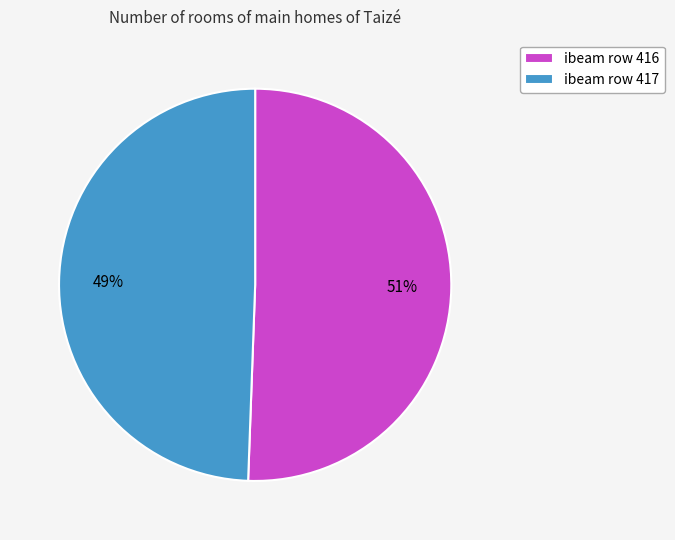

To the nearest percent, what is the combined percentage of ibeam row 417 and ibeam row 416?

100%